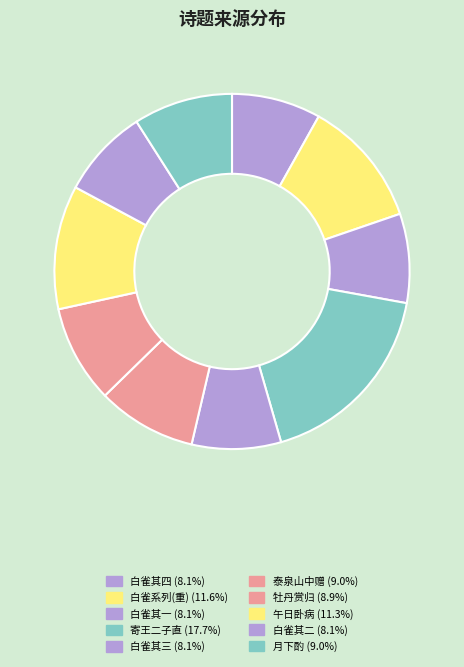

Which slice is the largest?

寄王二子直